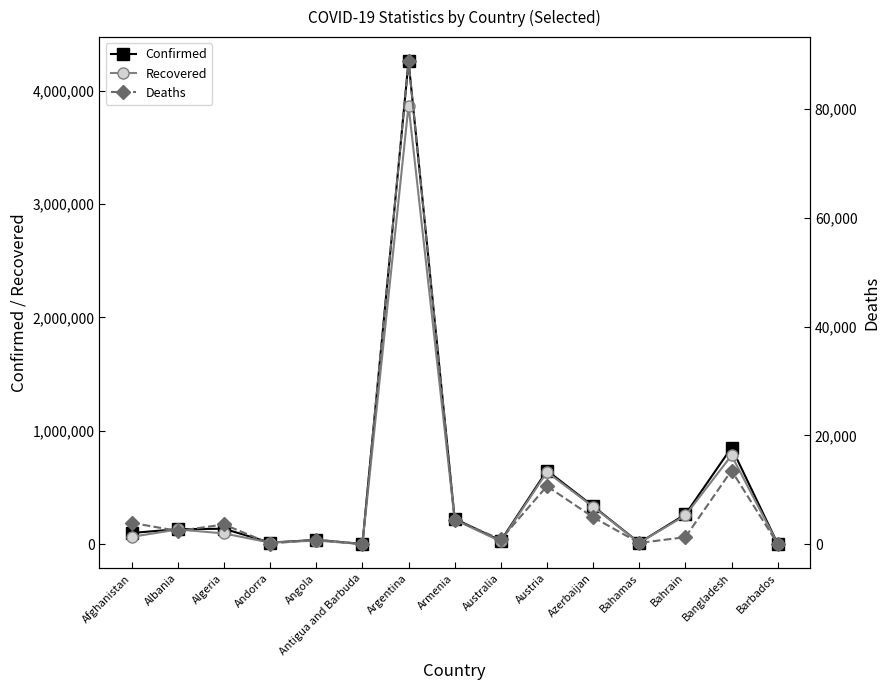

How many interior local valleys does the Recovered series have?

4